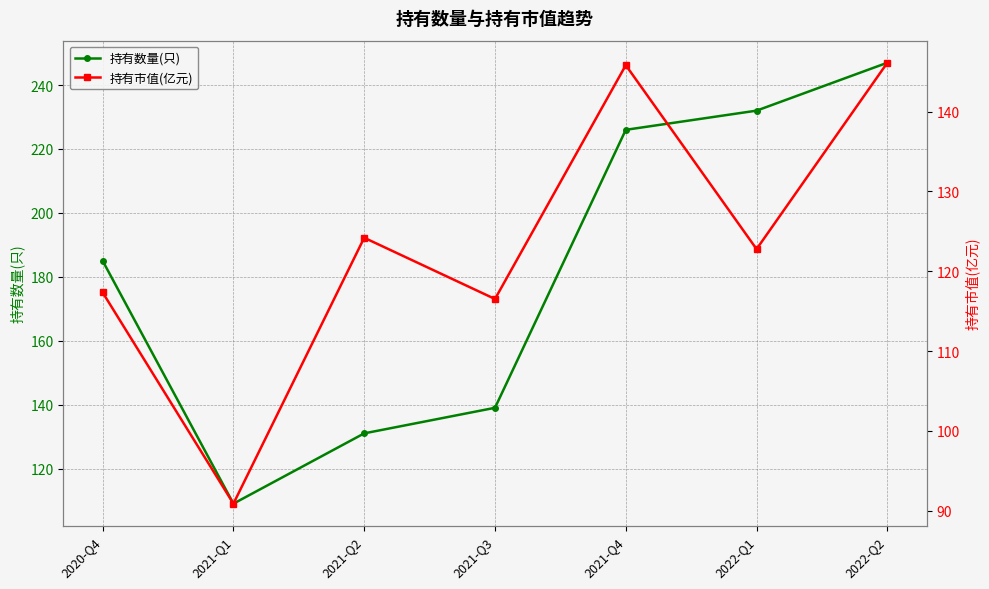

True or false: 持有市值(亿元) and 持有数量(只) cross at least once.

False